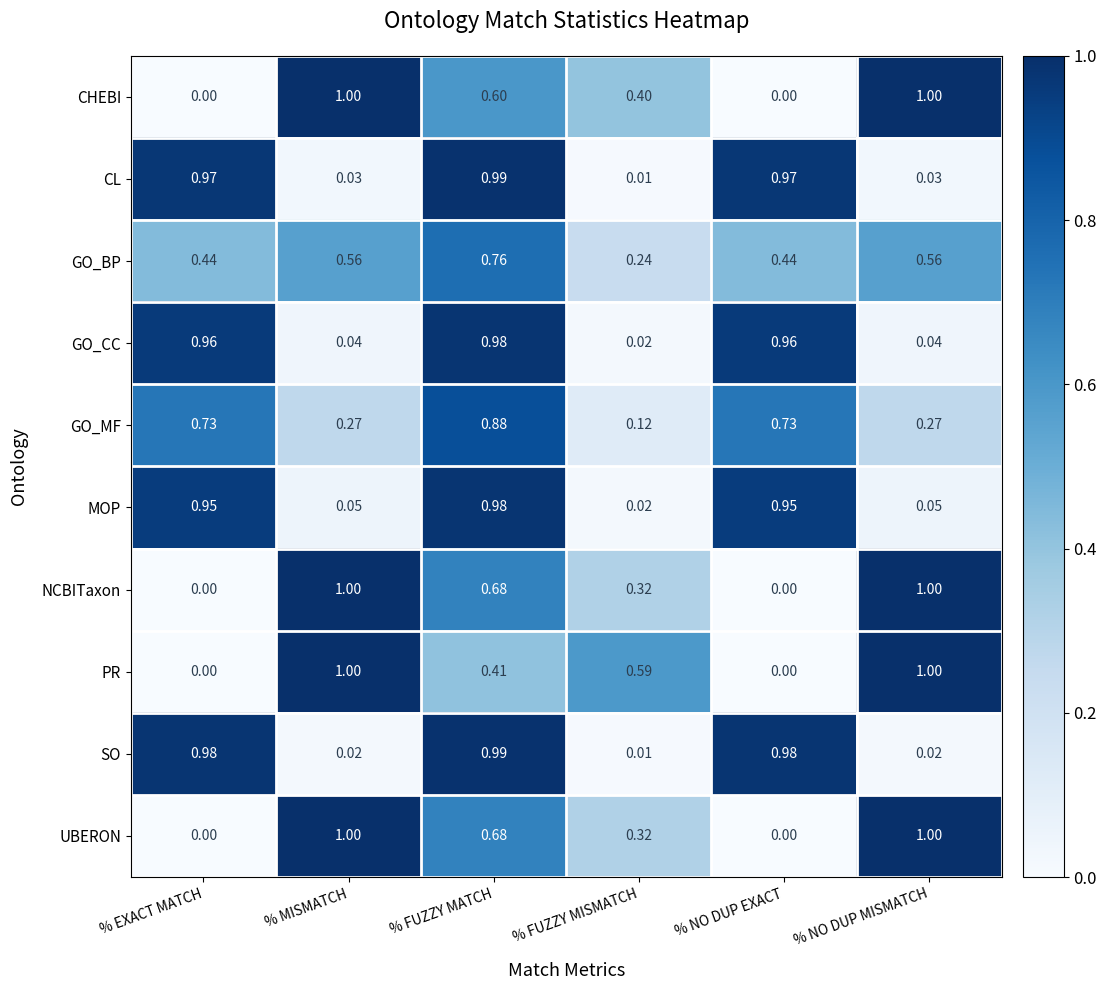

At which label does SO reach its peak?

% FUZZY MATCH